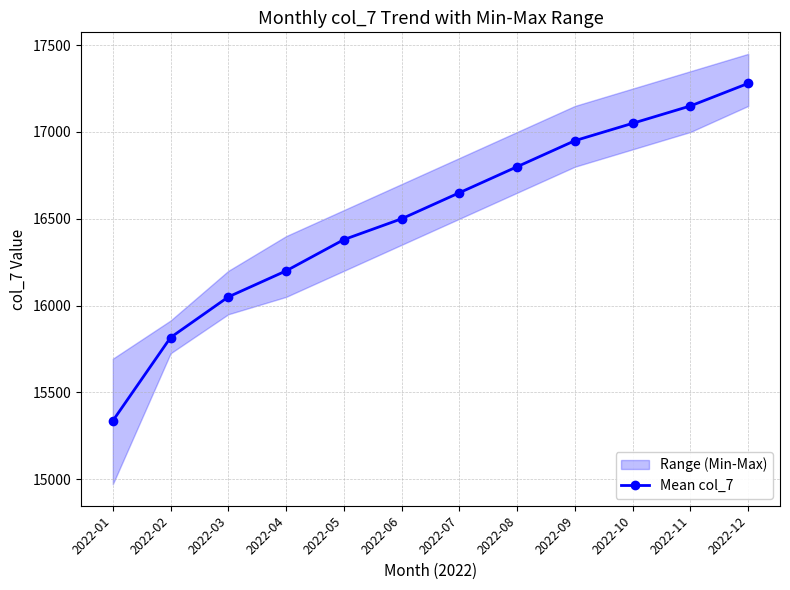

What is the average value?

16513.5